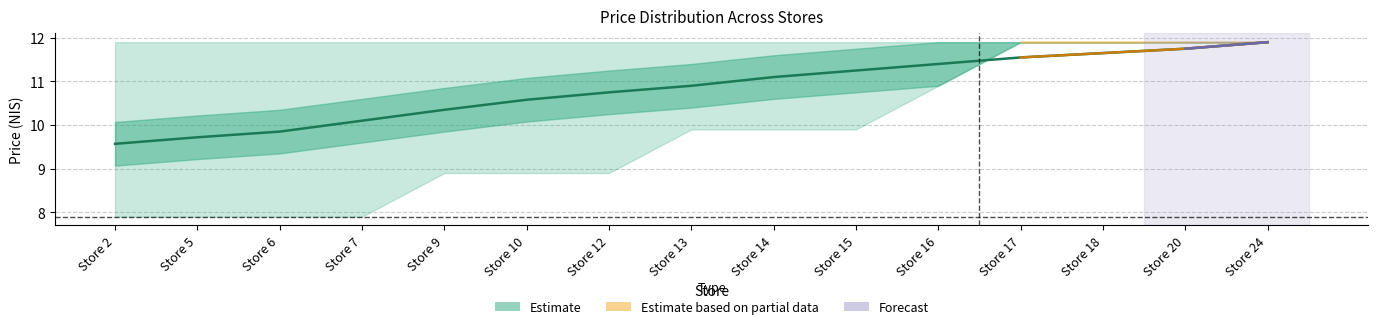

What is the difference between the values at Store 7 and Store 5?

0.4